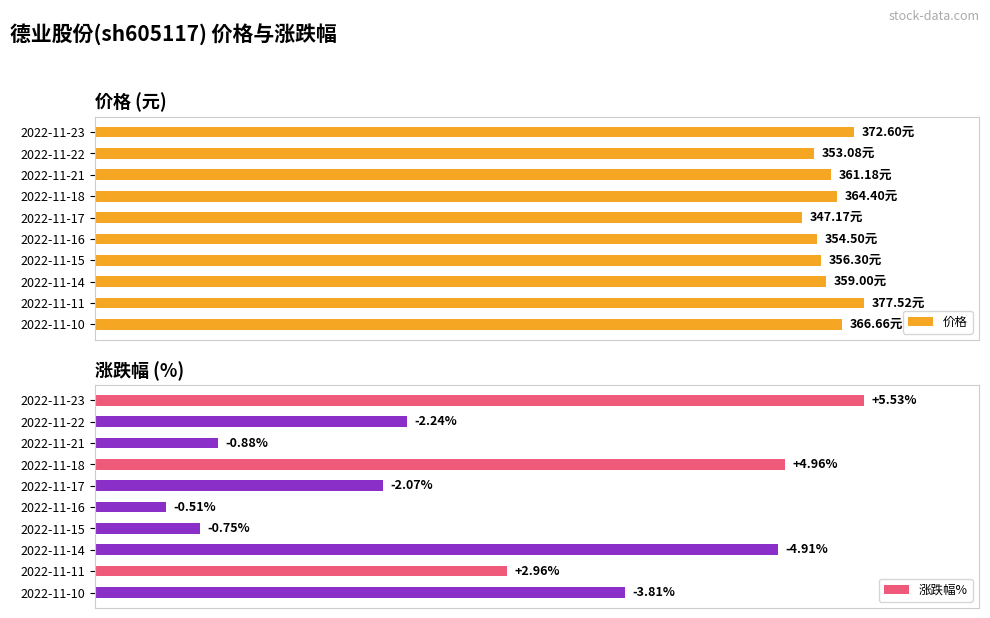

True or false: 价格 has a value of 34.0 at 2022-11-16.

False